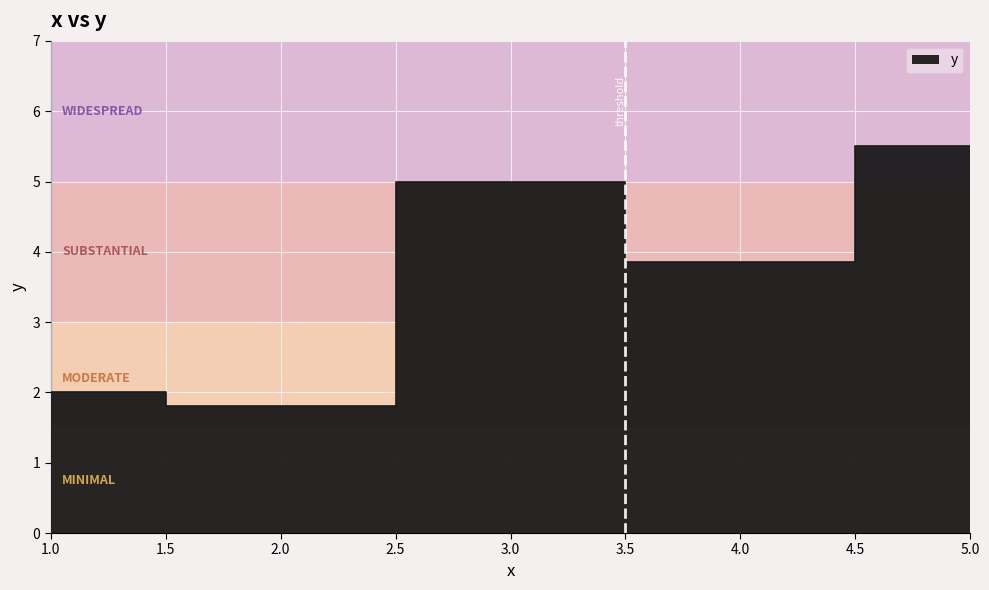

What is the average value?

3.8